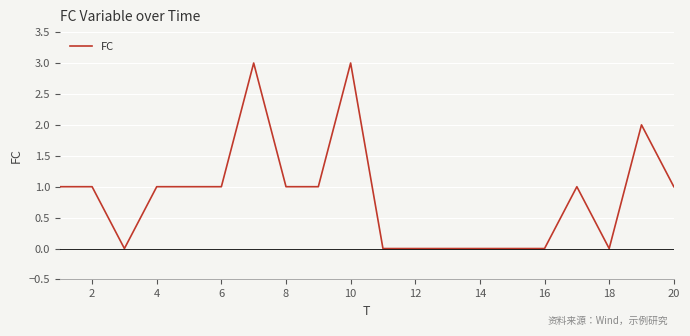

Is this an area chart (filled region under the line)?

No